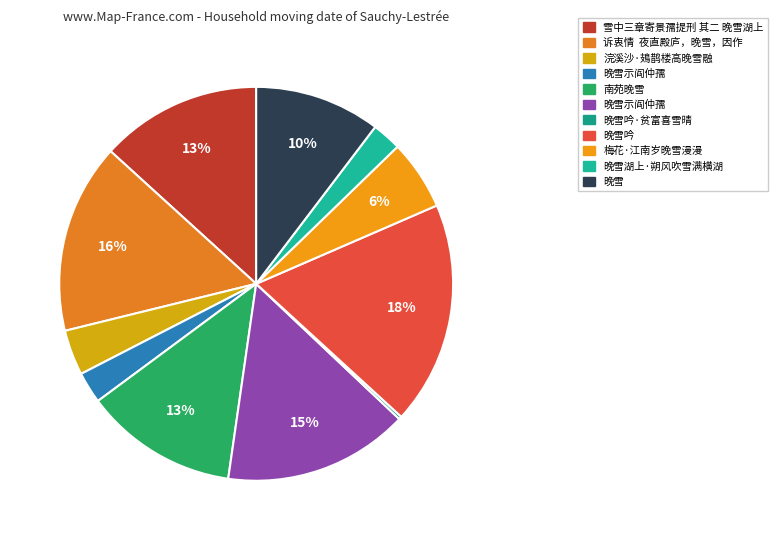

Rank the categories by value from lowest to highest.

晚雪吟·贫富喜雪晴, 晚雪湖上·朔风吹雪满横湖, 晚雪示阎仲孺, 浣溪沙·鳷鹊楼高晚雪融, 梅花·江南岁晚雪漫漫, 晚雪, 南苑晚雪, 雪中三章寄景孺提刑 其二 晚雪湖上, 晚雪示阎仲孺, 诉衷情  夜直殿庐，晚雪，因作, 晚雪吟